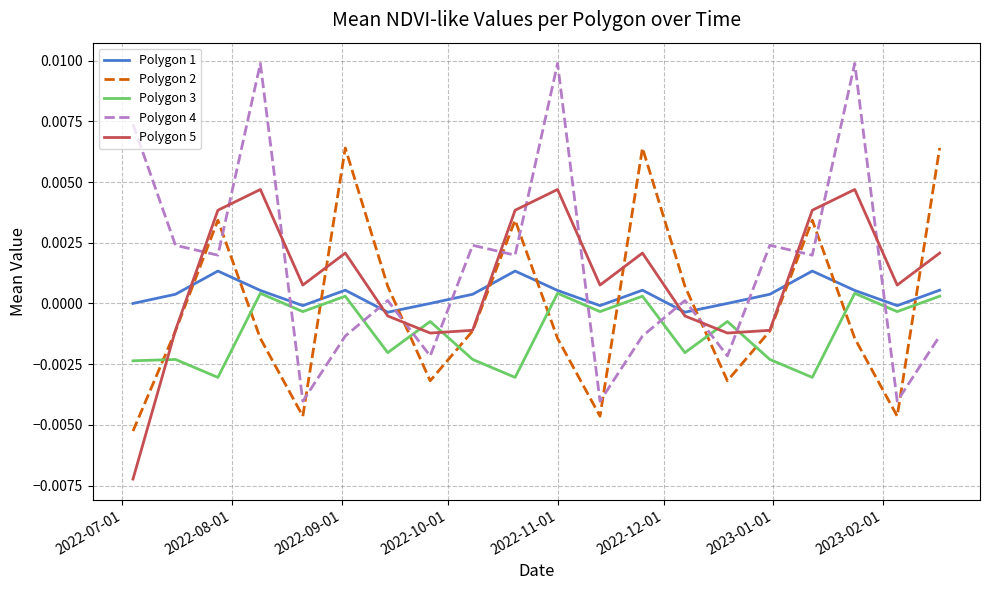

Is this an area chart (filled region under the line)?

No